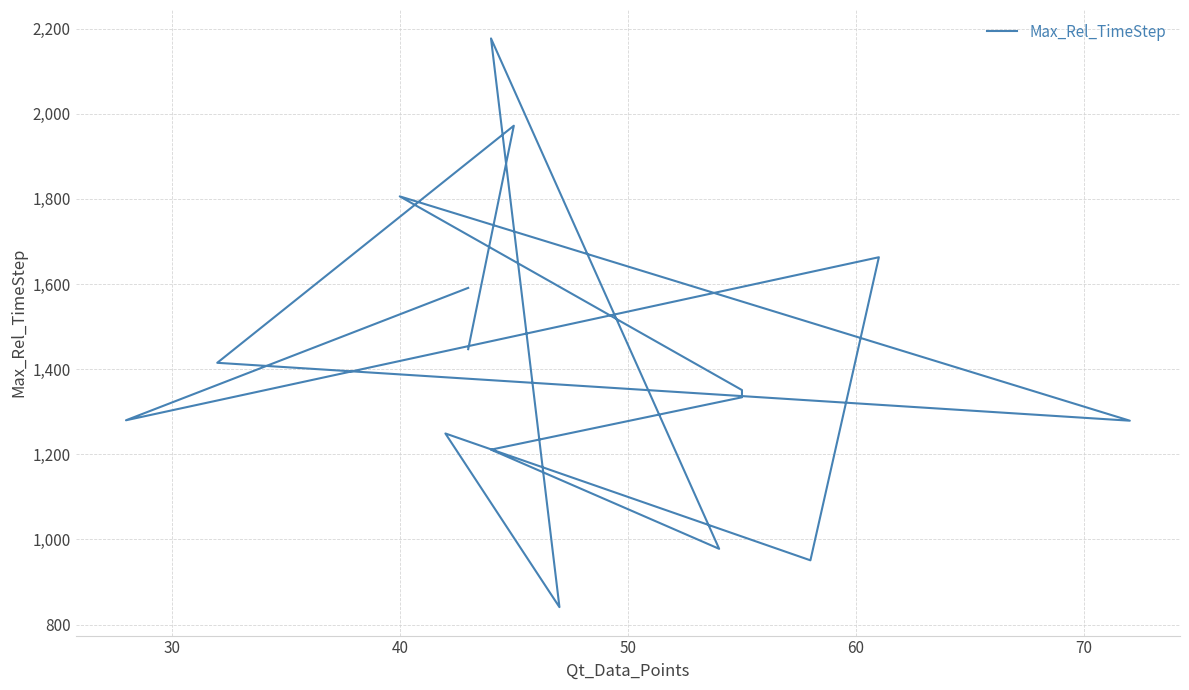

What is the smallest value displayed?

841